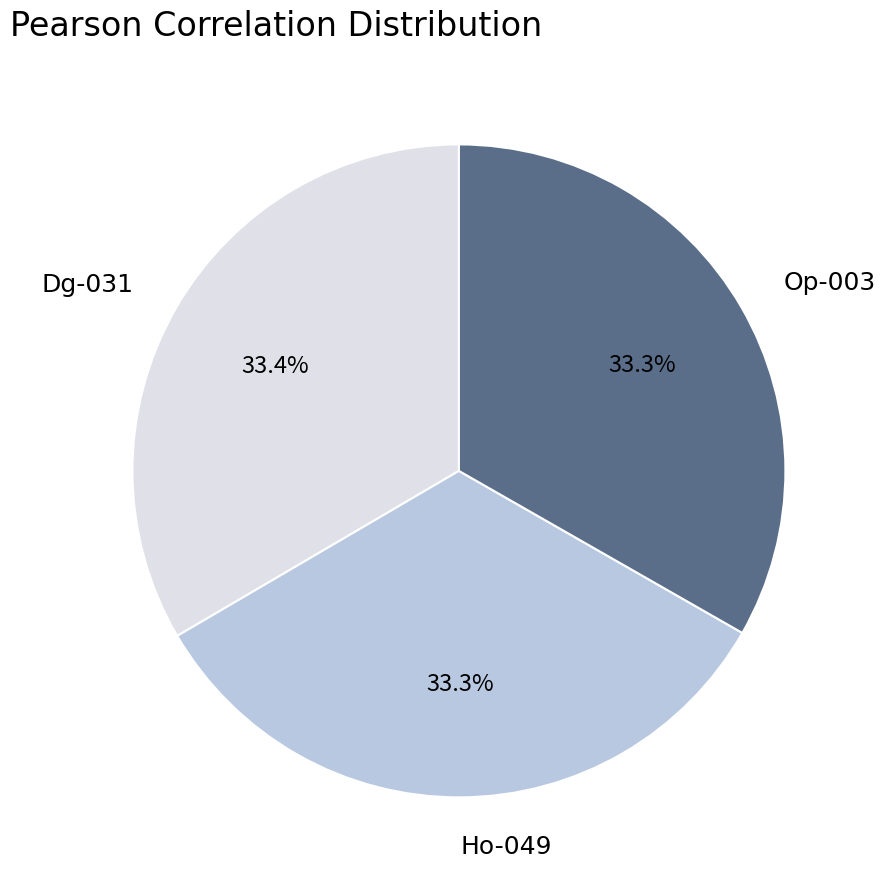

To the nearest percent, what portion does Op-003 represent?

33%